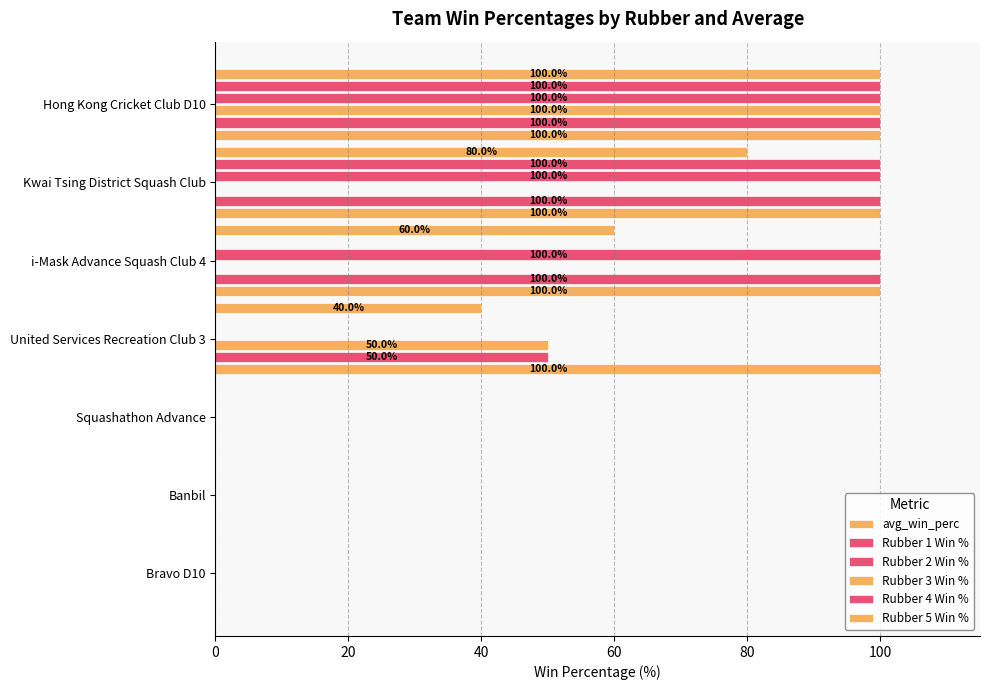

What are all the series names shown in the legend?

avg_win_perc, Rubber 1 Win %, Rubber 2 Win %, Rubber 3 Win %, Rubber 4 Win %, Rubber 5 Win %